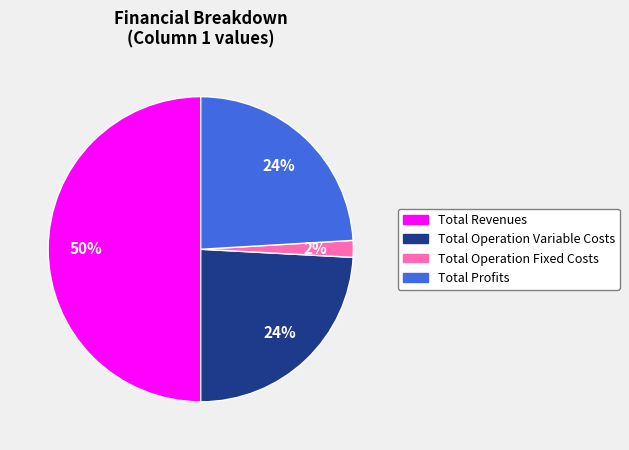

True or false: Total Operation Fixed Costs accounts for 2% of the total.

True